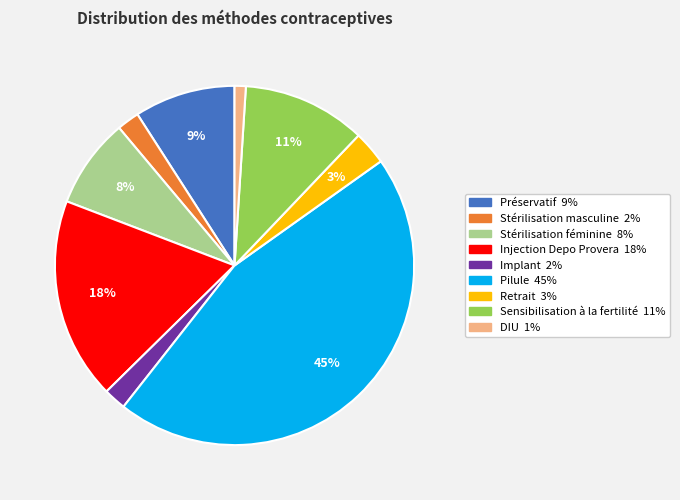

Is the sum of Pilule and DIU greater than half?

No